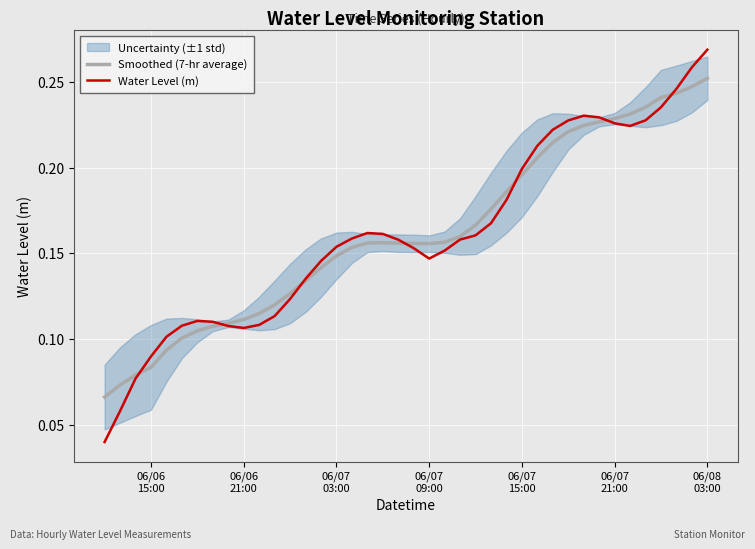

Count the number of categories in the chart.

40